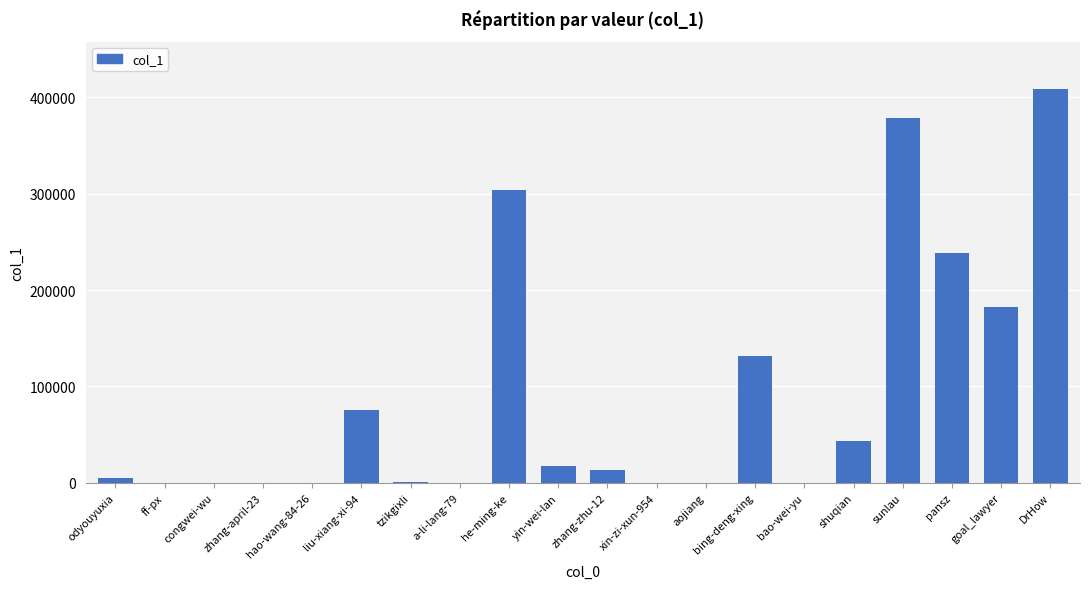

Which category has the highest value across all series?

DrHow